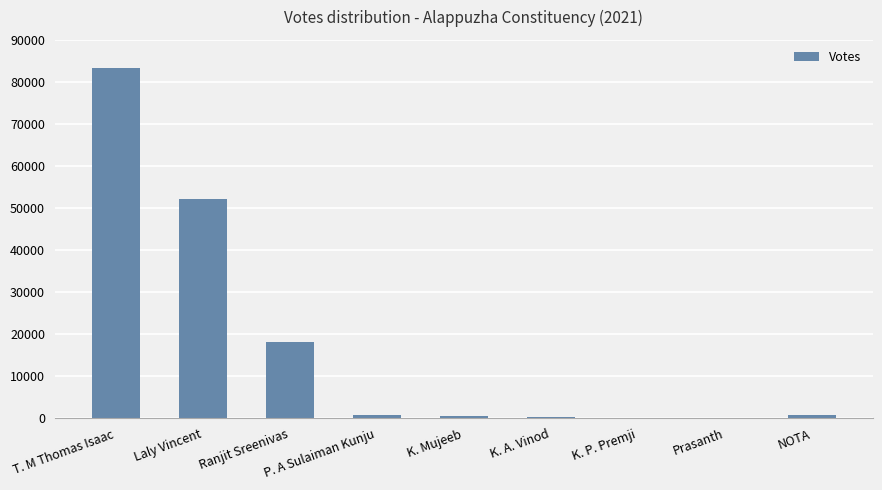

True or false: the data shows 111526 at T. M Thomas Isaac.

False